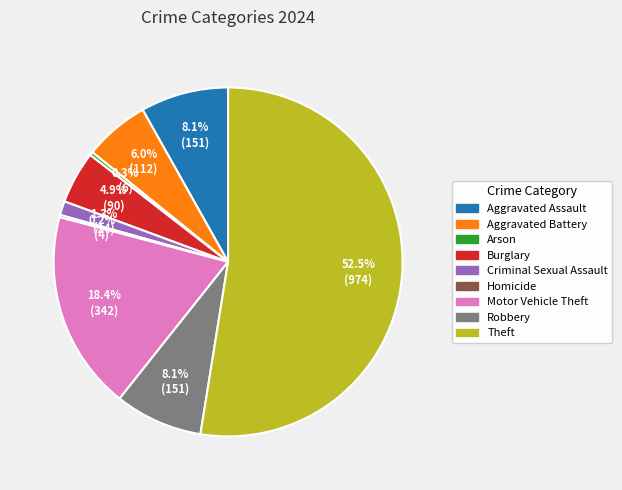

To the nearest percent, what portion does Robbery represent?

8%